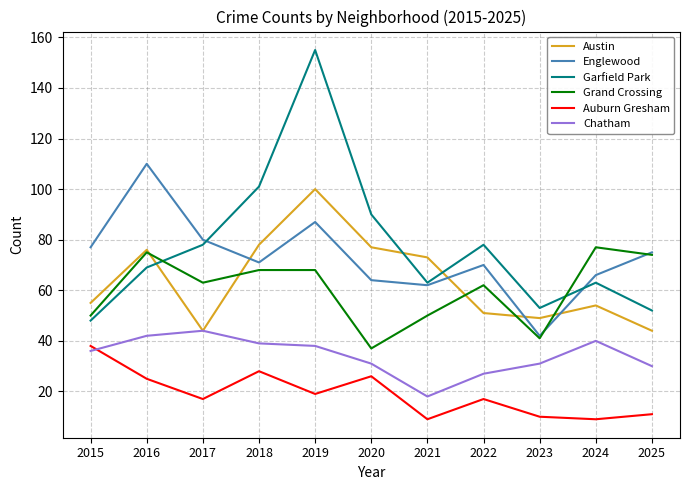

What is the sum of all Grand Crossing values?

665